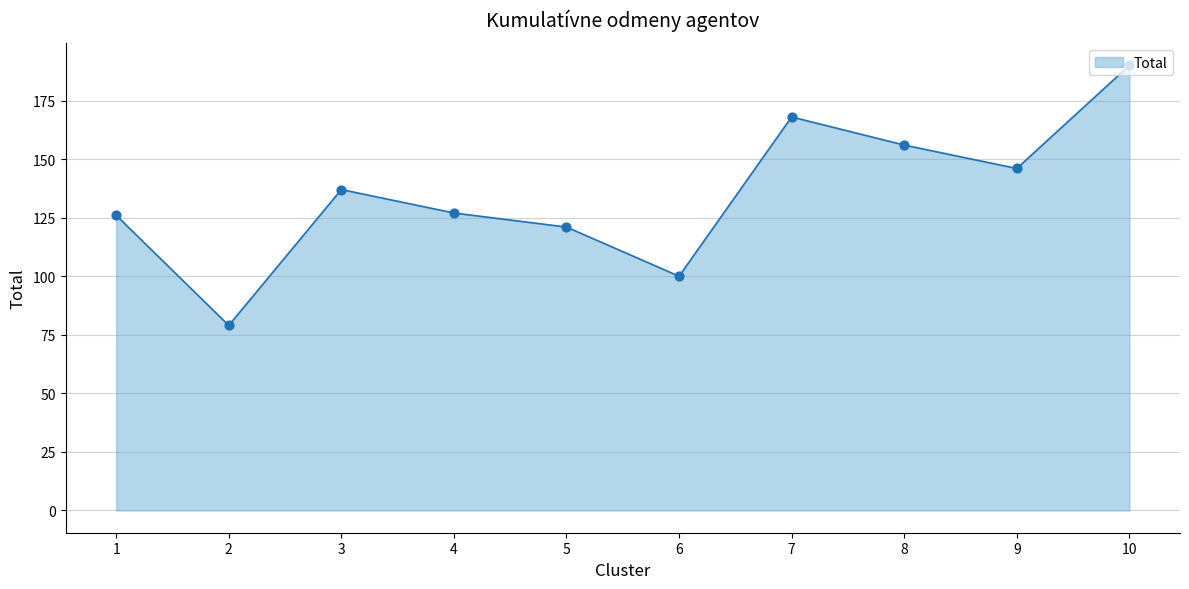

Between 1 and 2, which is larger?

1